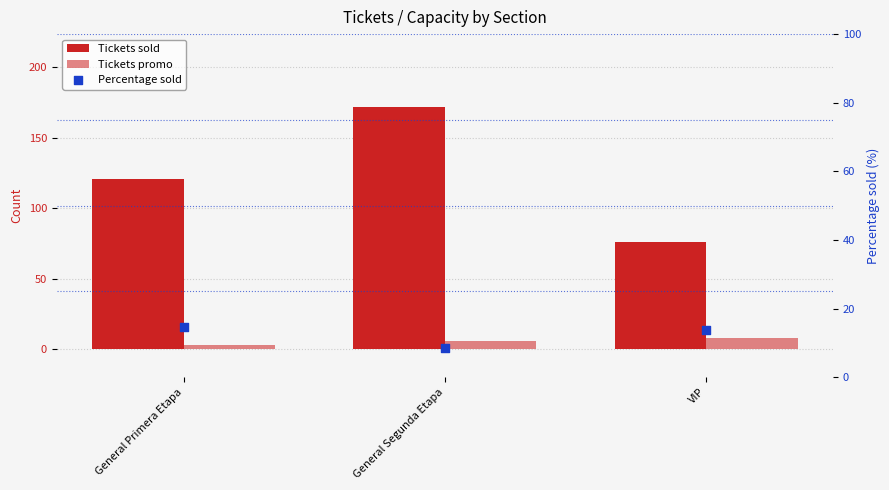

What are all the series names shown in the legend?

Tickets sold, Tickets promo, Percentage sold